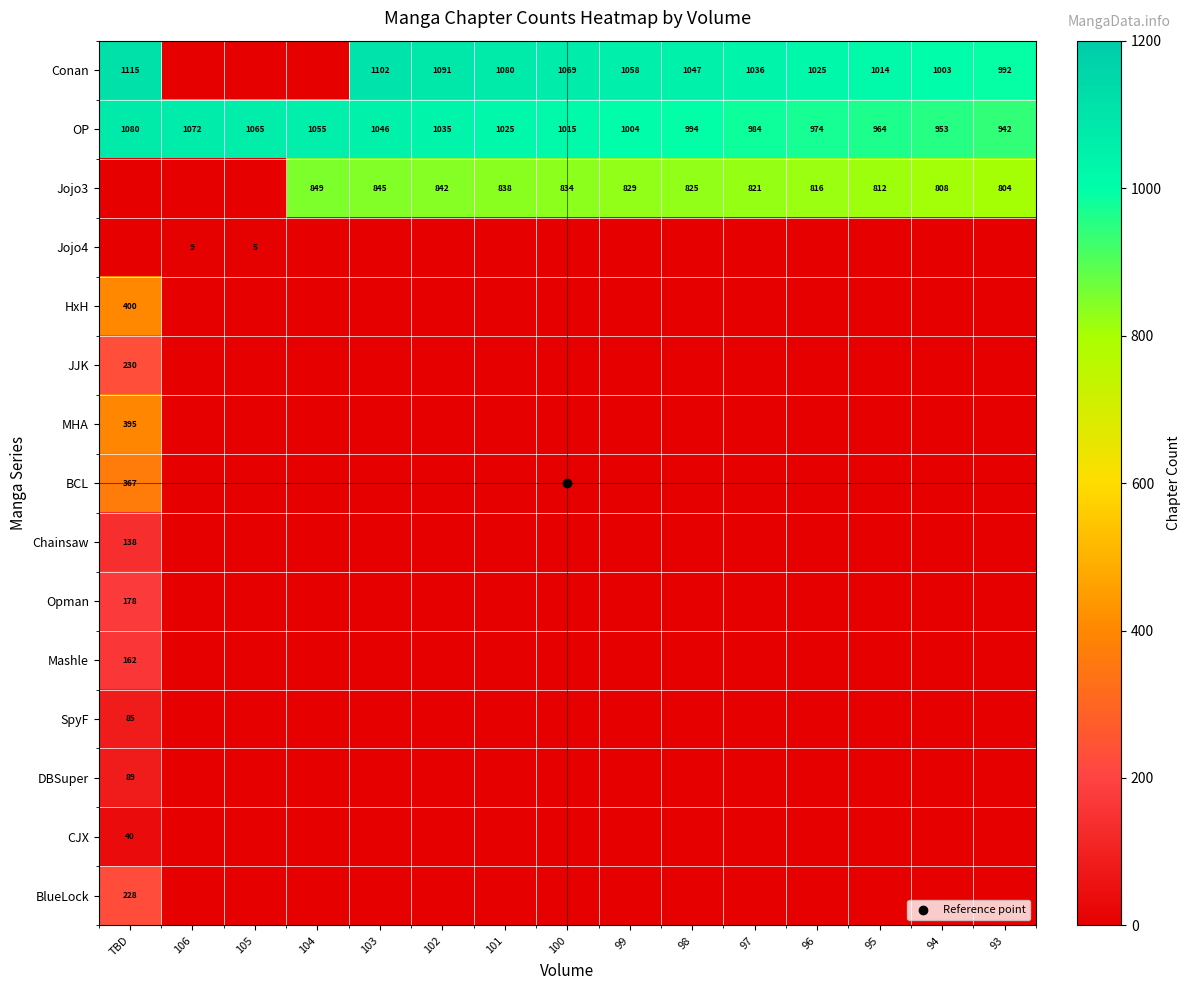

Which series has the largest range (max minus min)?

Conan